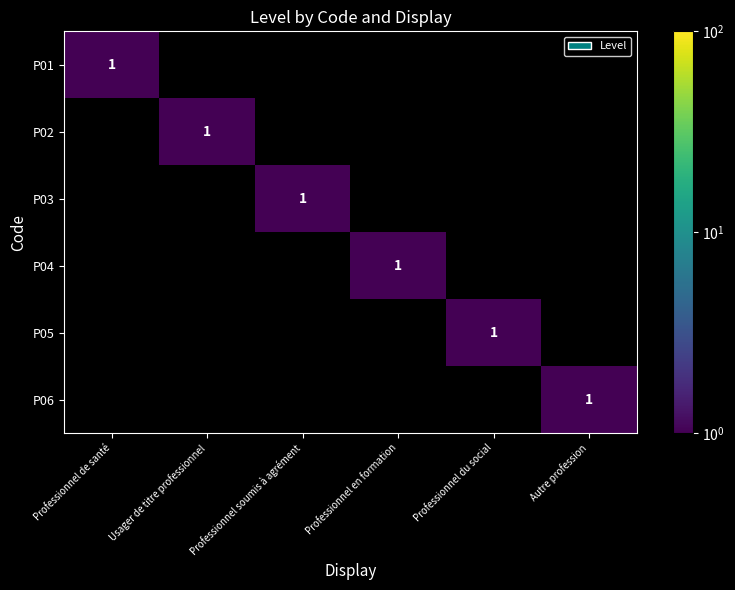

List the series in order of their peak value, highest first.

P01, P02, P03, P04, P05, P06